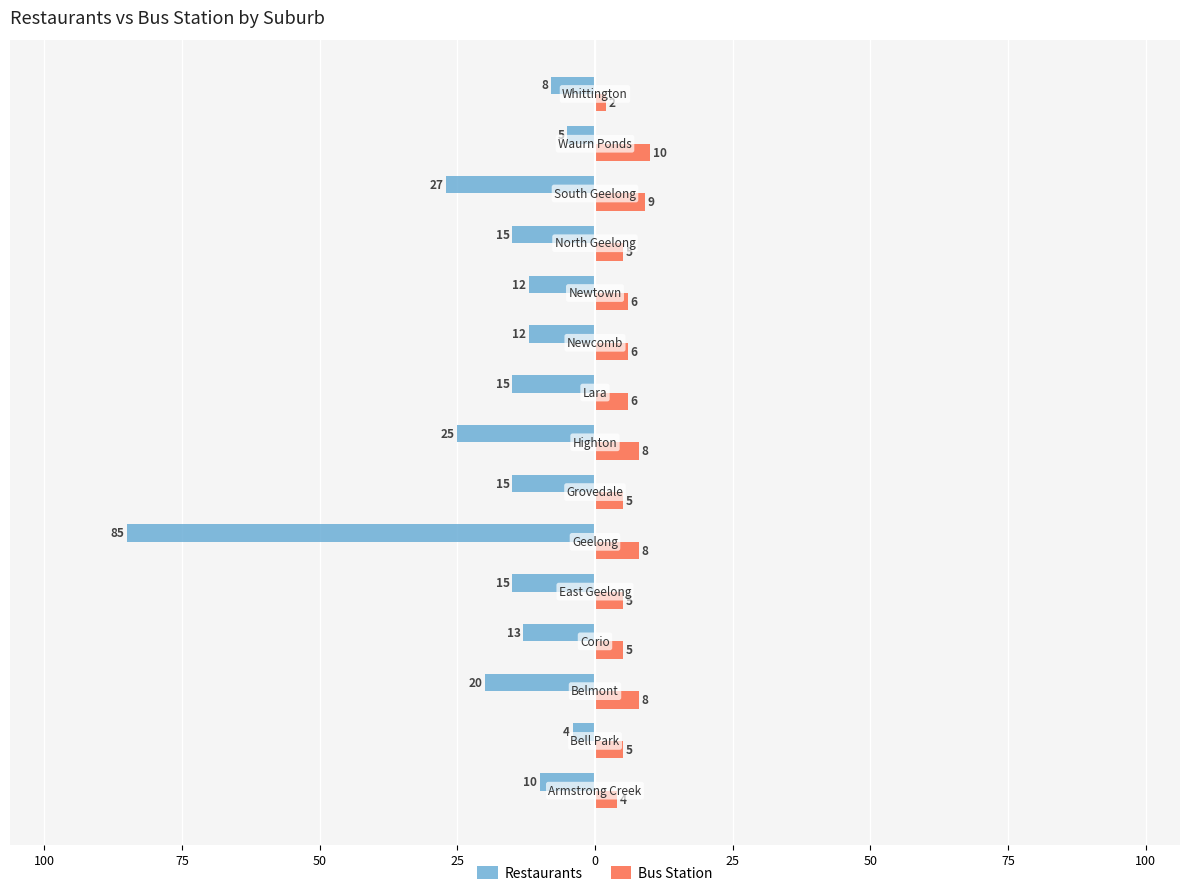

How many bars are there in total?

30